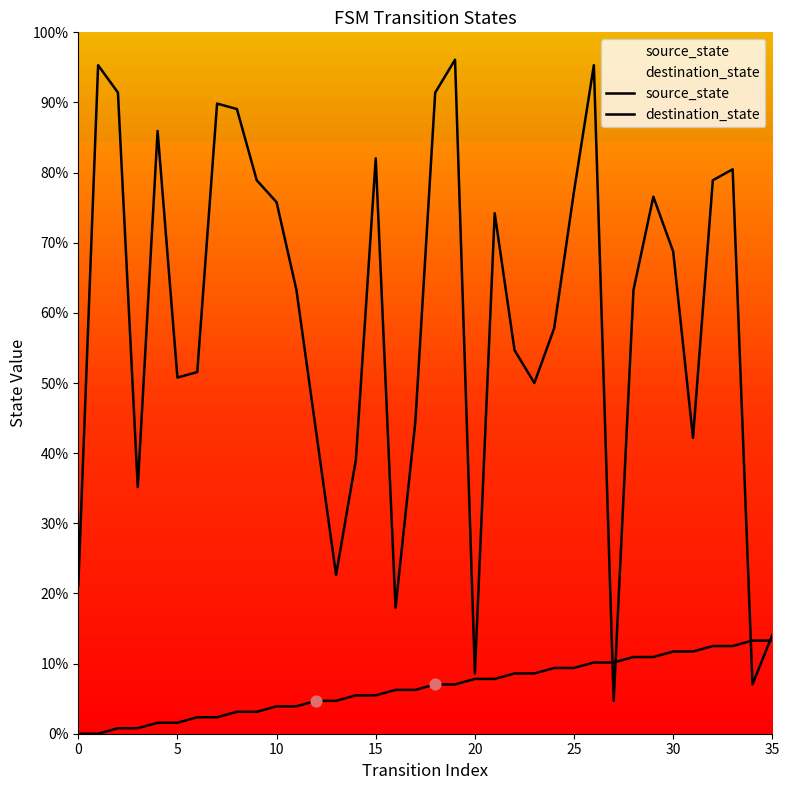

Which series contains the lowest Y value?

source_state